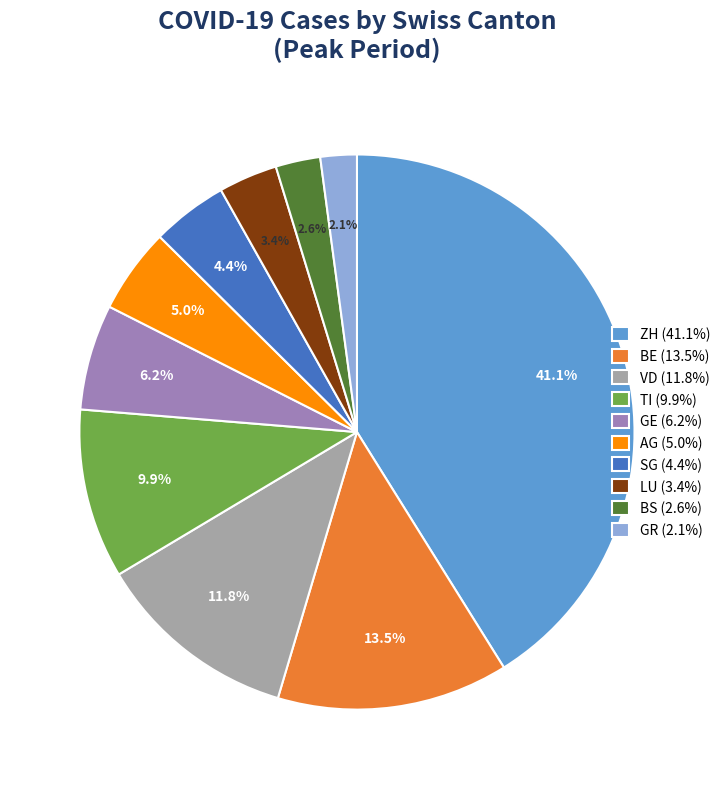

What portion of the pie excludes GR (2.1%)?

97.9%